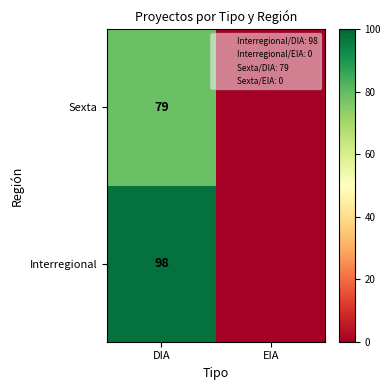

At DIA, list the series in order from smallest to largest.

Sexta, Interregional